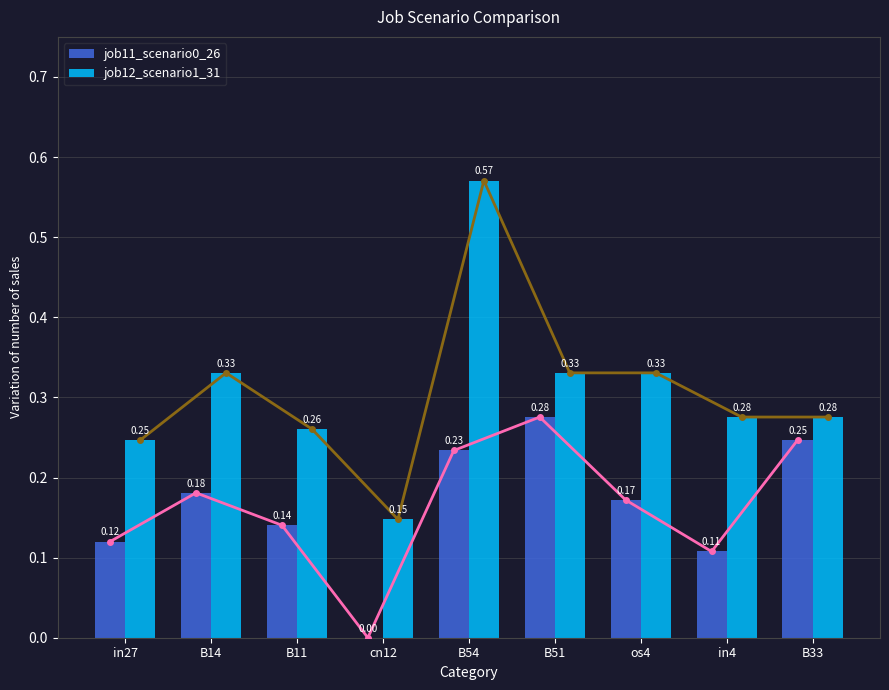

What is the approximate value of job12_scenario1_31 at cn12?

0.1